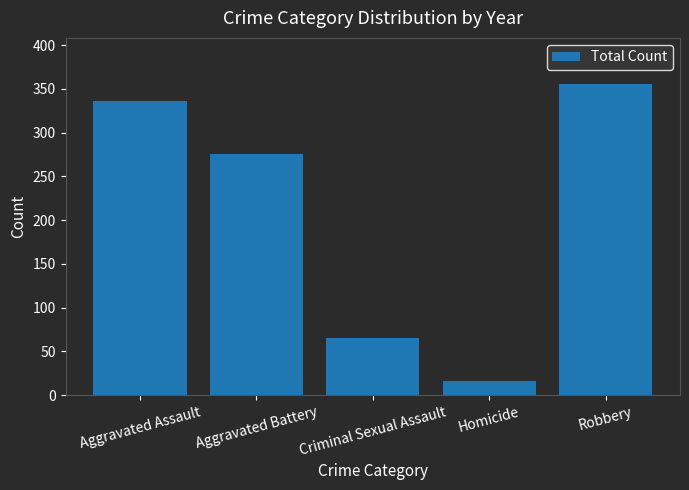

Reading left to right, list all the values displayed in this chart.

Aggravated Assault=336	Aggravated Battery=275	Criminal Sexual Assault=65	Homicide=16	Robbery=355